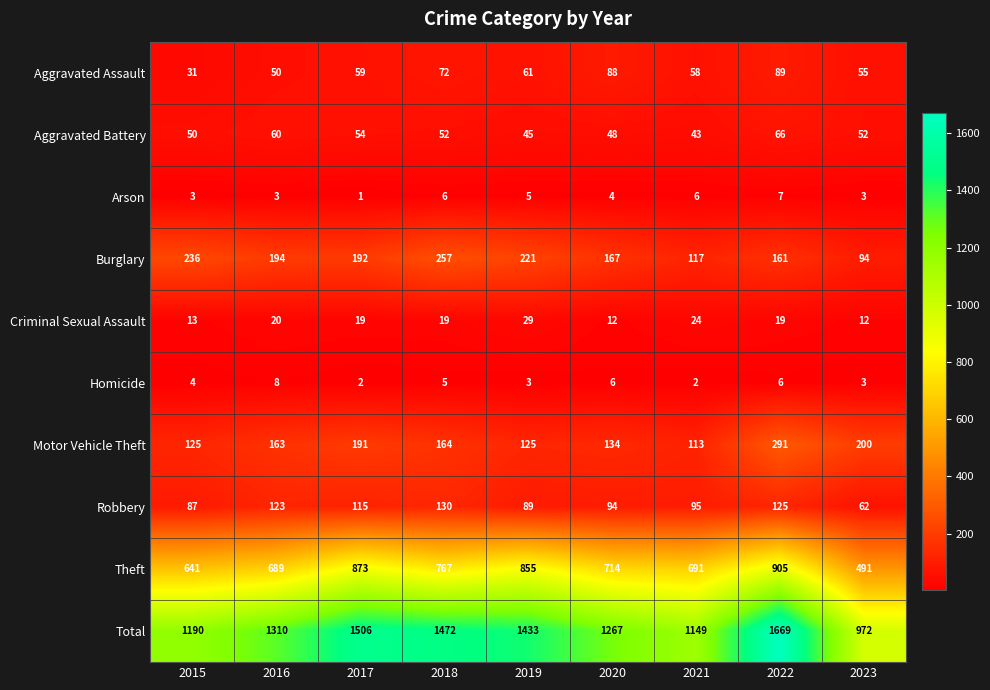

What is the average value of the Criminal Sexual Assault series?

19